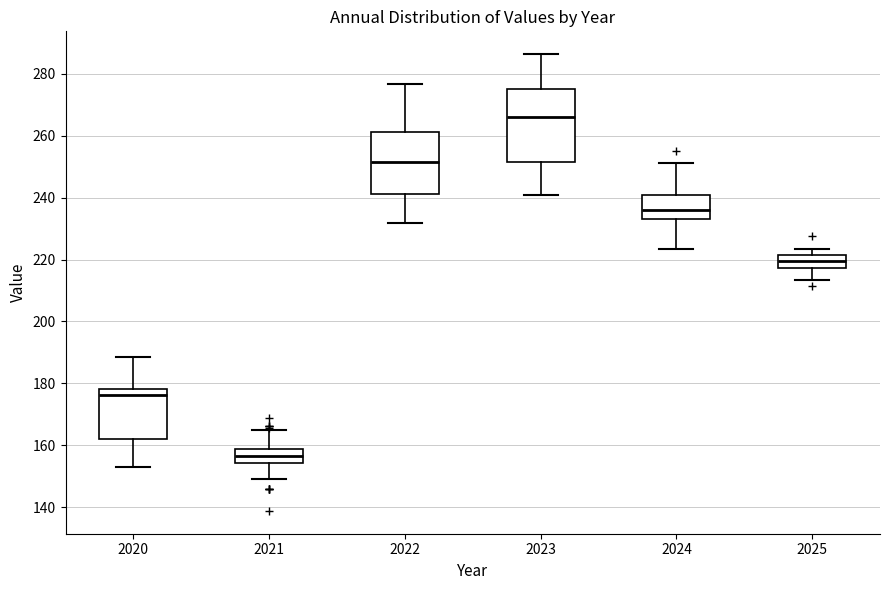

Reading left to right, read every box against the y-axis: the position of its median line, the range the box covers, and the ends of its whiskers. The values are not printed on the chart, so give them approximately, as read against the axis.

2020: median 176, box 162 to 178, whiskers 154 to 188
2021: median 156, box 154 to 158, whiskers 150 to 164
2022: median 252, box 242 to 262, whiskers 232 to 276
2023: median 266, box 252 to 276, whiskers 240 to 286
2024: median 236, box 234 to 240, whiskers 224 to 252
2025: median 220, box 218 to 222, whiskers 214 to 224